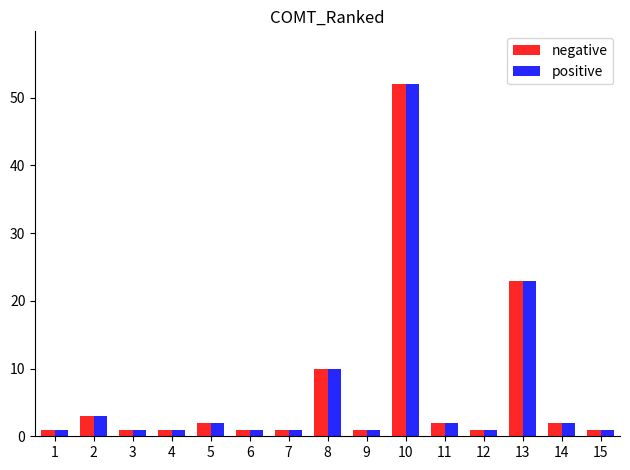

How many groups of bars are there?

15